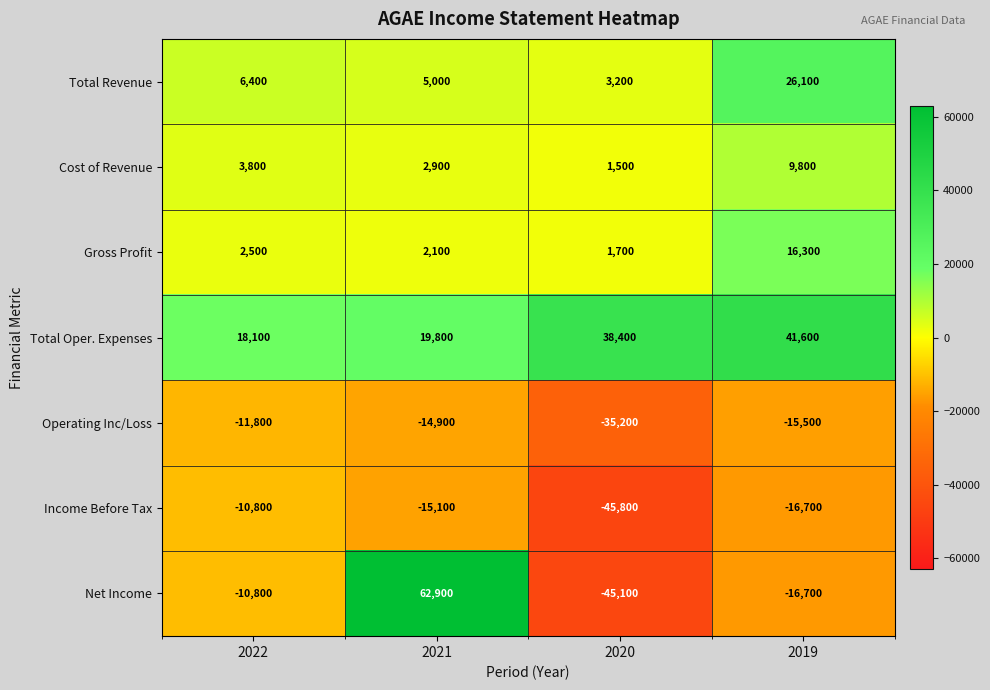

What is the maximum value shown in the chart?

62900